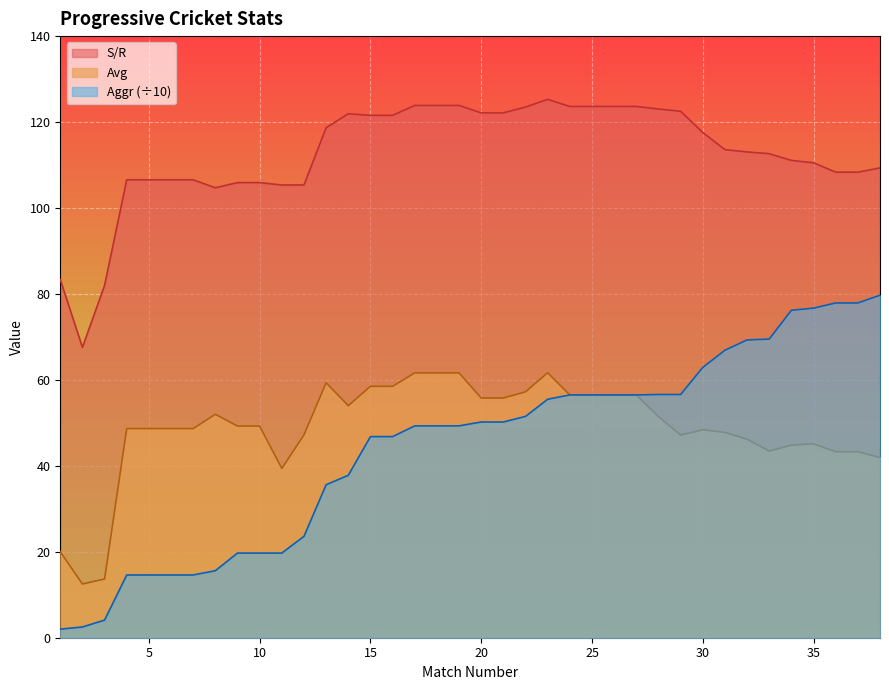

Count the number of data series in this chart.

3